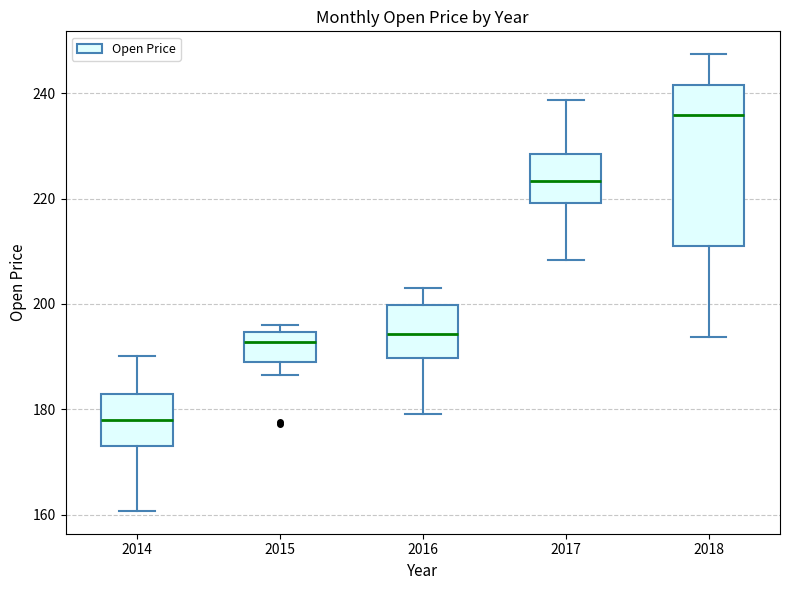

Reading left to right, read every box against the y-axis: the position of its median line, the range the box covers, and the ends of its whiskers. The values are not printed on the chart, so give them approximately, as read against the axis.

2014: median 178, box 174 to 182, whiskers 160 to 190
2015: median 192, box 190 to 194, whiskers 186 to 196
2016: median 194, box 190 to 200, whiskers 180 to 204
2017: median 224, box 220 to 228, whiskers 208 to 238
2018: median 236, box 210 to 242, whiskers 194 to 248